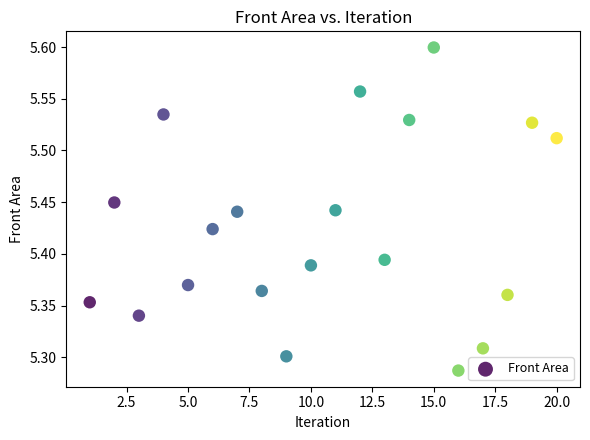

What is the range of Y values (max minus min)?

0.3